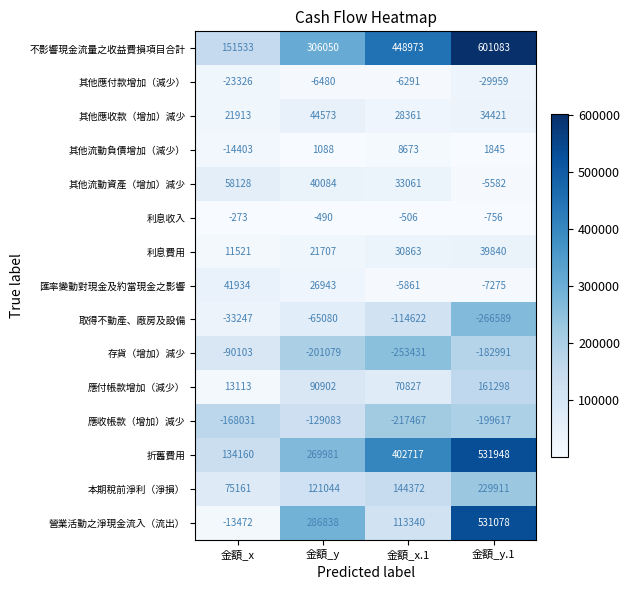

Which series has the widest spread of values?

營業活動之淨現金流入（流出）